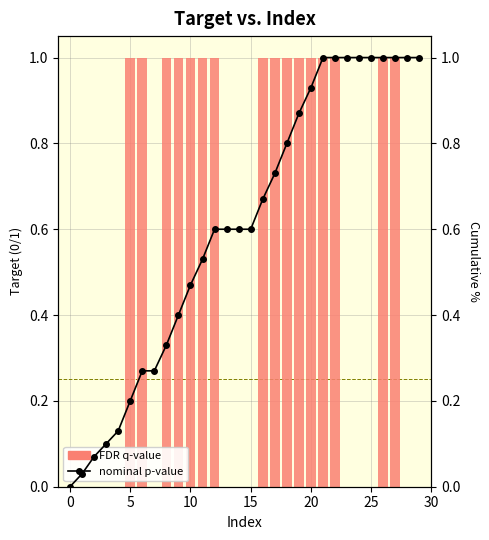

How many FDR q-value values are between 0 and 1?

30